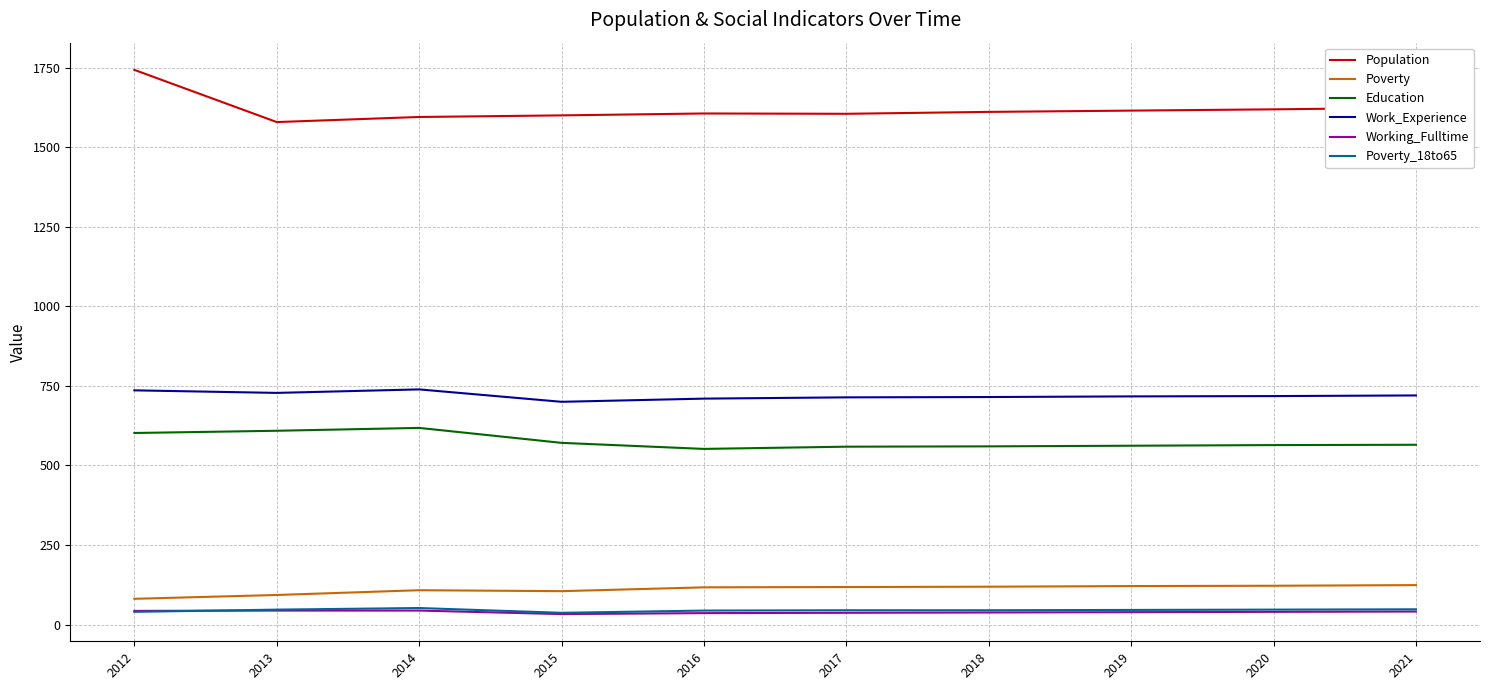

At which label does Work_Experience first exceed 718?

2012